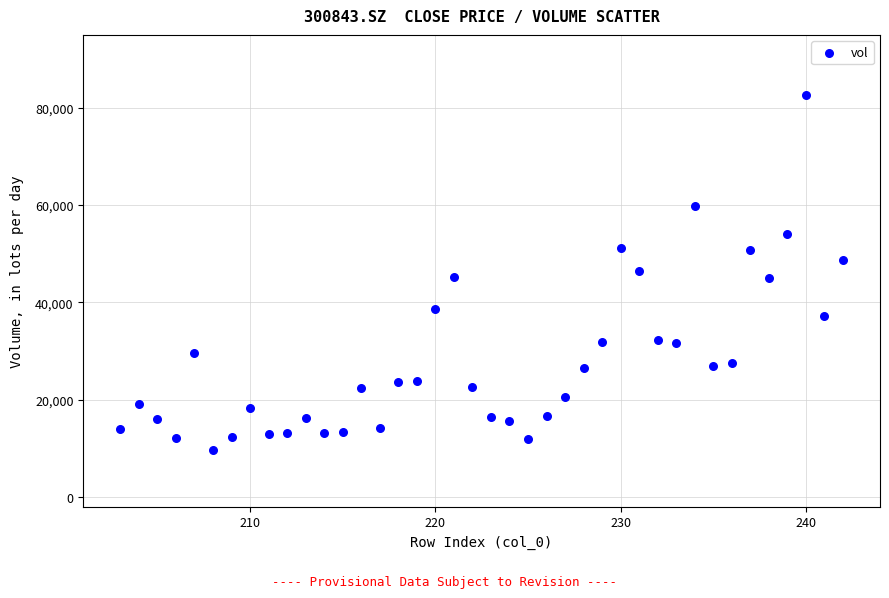

What is the range of Y values (max minus min)?

73042.1